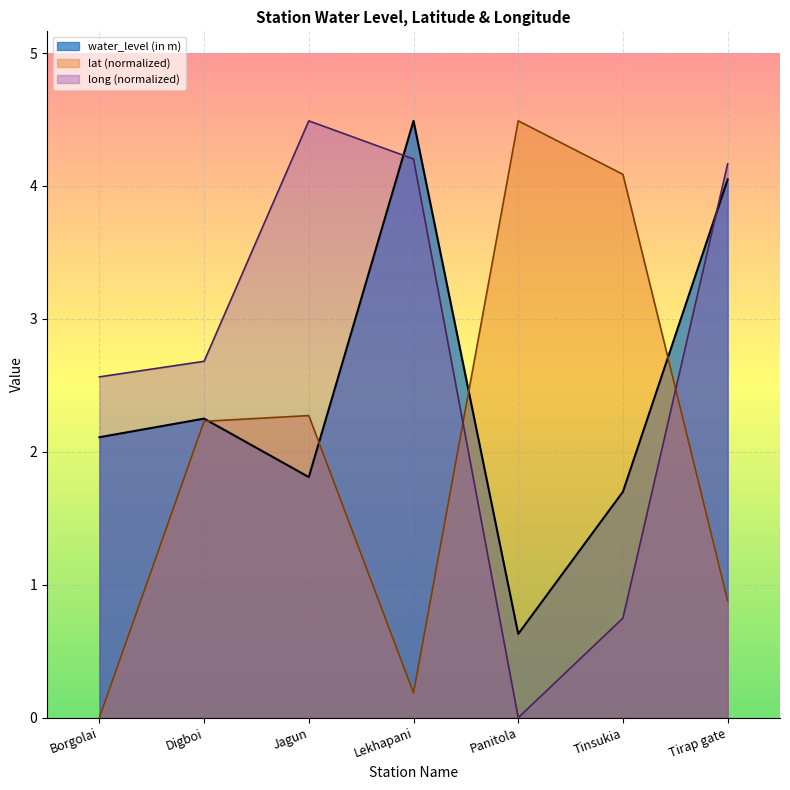

Reading right to left, extract all data points from this chart.

water_level (in m): 4.0	1.7	0.6	4.5	1.8	2.2	2.1
lat: 0.9	4.1	4.5	0.2	2.3	2.2	0.0
long: 4.2	0.7	0.0	4.2	4.5	2.7	2.6